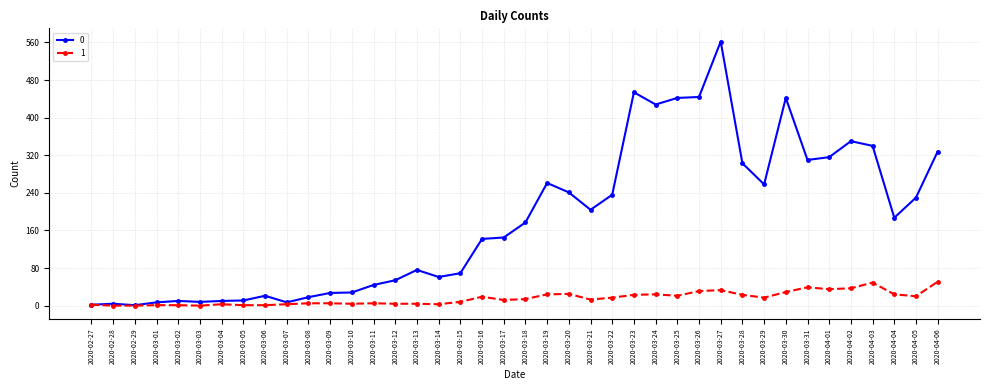

Which label corresponds to the largest value in the chart?

2020-03-27